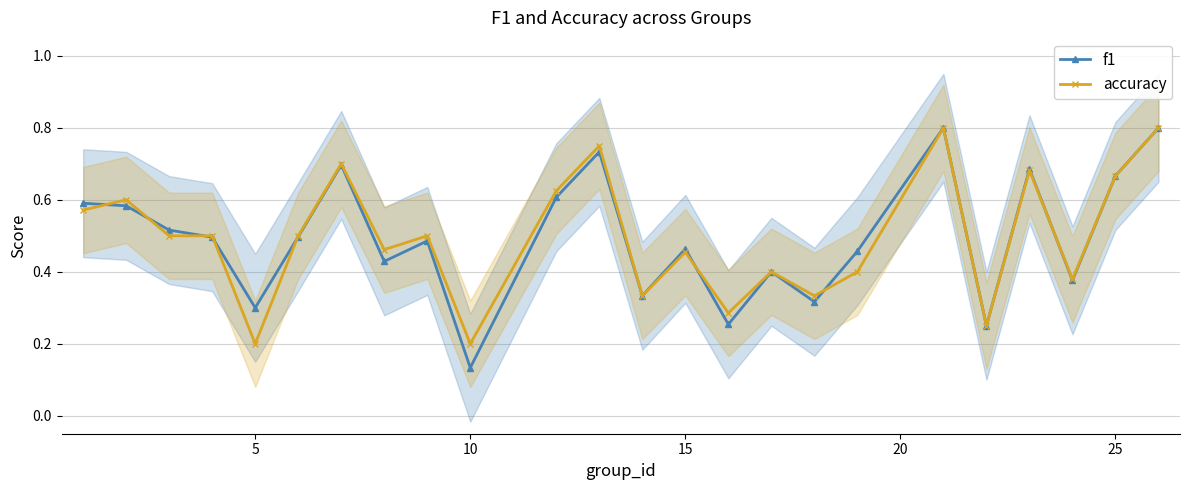

What are all the series names shown in the legend?

f1, accuracy